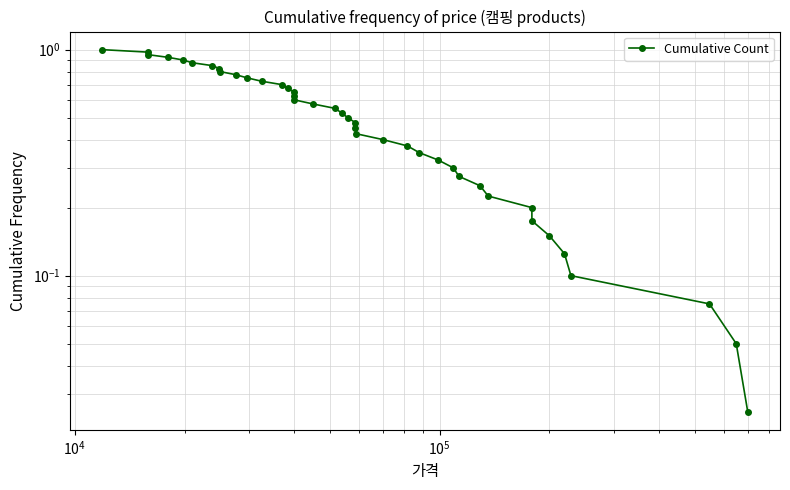

How many data points does each series have?

40